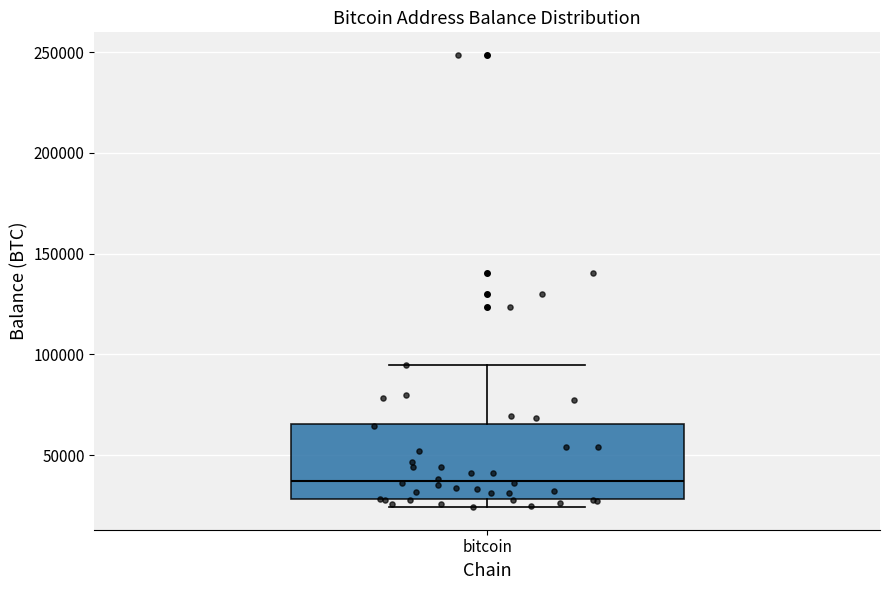

Read this box plot against the y-axis: the position of the median line, the range covered by the box, and the ends of both whiskers. The values are not printed on the chart, so give them approximately, as read against the axis.

median 35000, box 30000 to 65000, whiskers 25000 to 95000